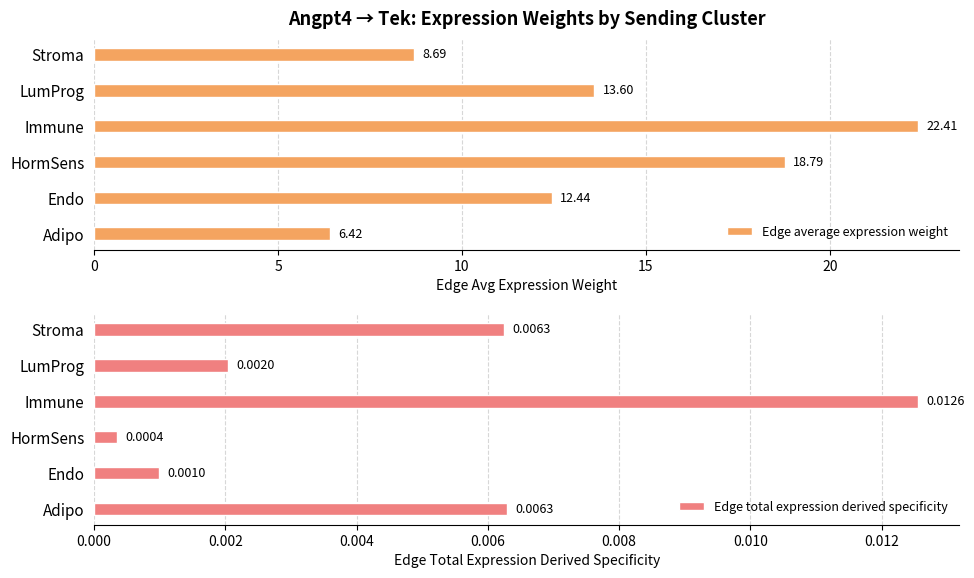

What is the value of the Edge average expression weight bar at the 2nd from the left?

12.4